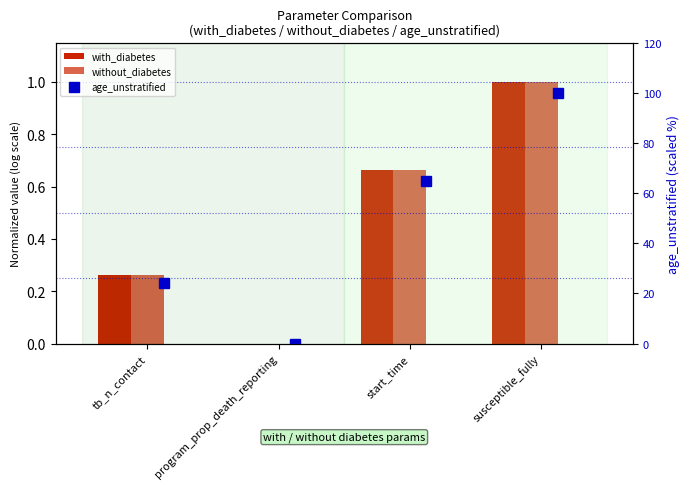

Which label corresponds to the smallest value in the chart?

program_prop_death_reporting